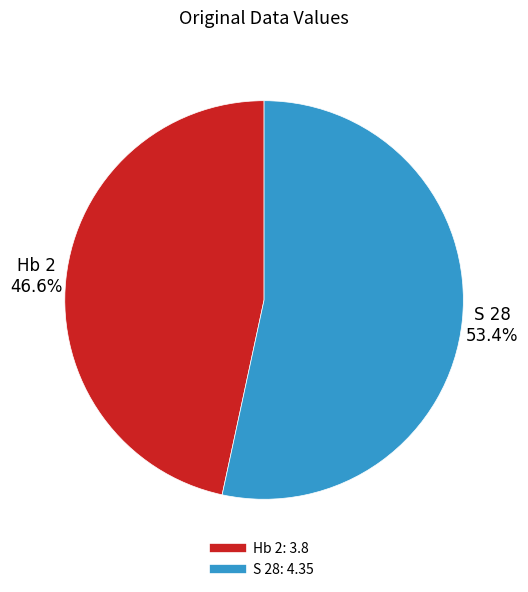

Rank the categories by value from highest to lowest.

S 28, Hb 2